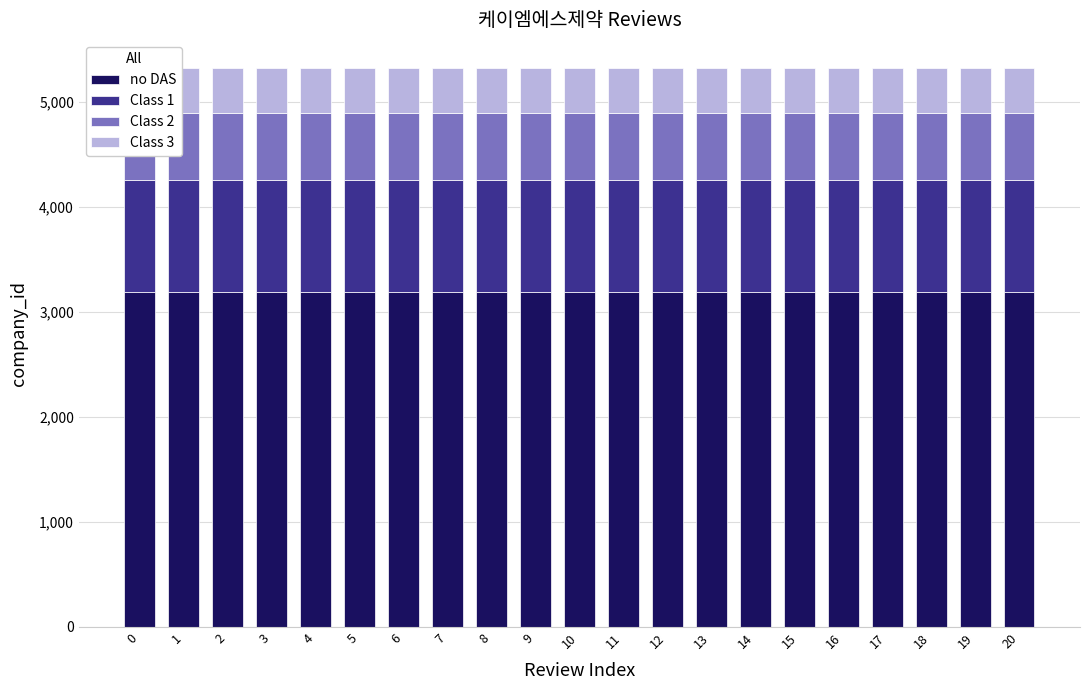

Which series has the largest total across all categories?

no DAS